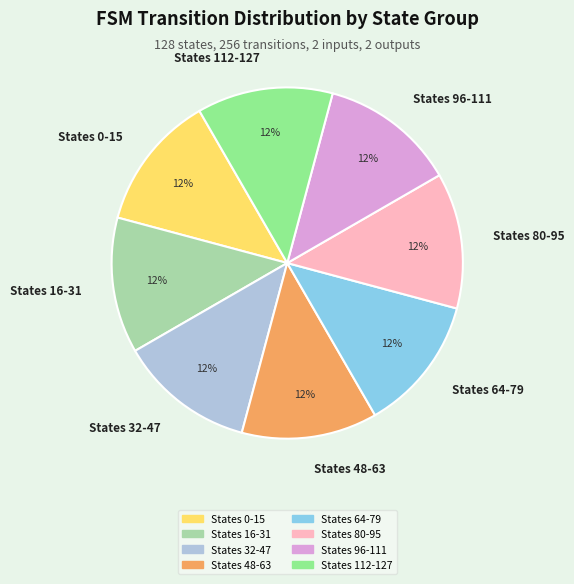

Do States 0-15 and States 64-79 together represent more than half of the pie?

No